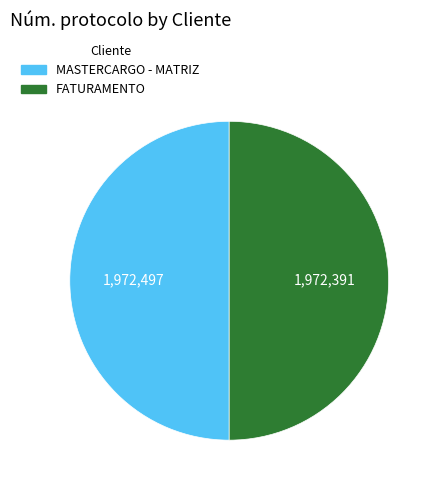

How many slices are in this pie chart?

2